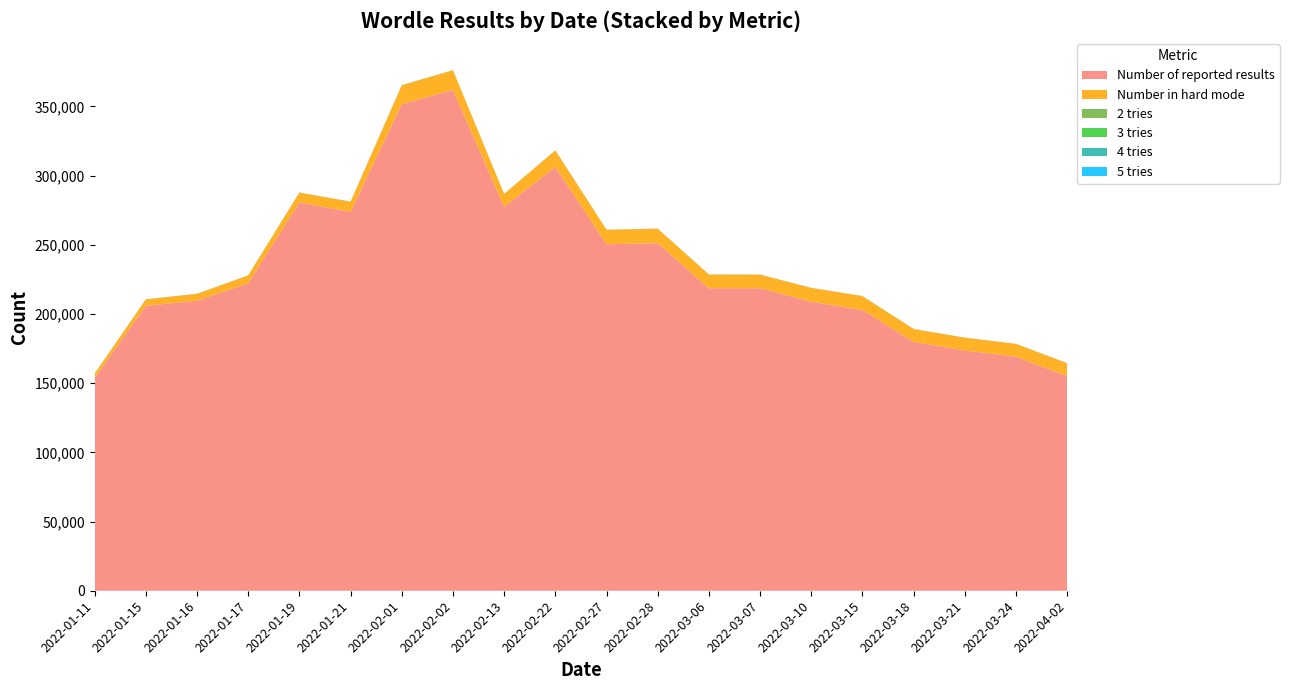

Reading left to right, list all the values displayed in this chart.

Number of reported results: 2022-01-11=153880	2022-01-15=205880	2022-01-16=209609	2022-01-17=222197	2022-01-19=280622	2022-01-21=273727	2022-02-01=351663	2022-02-02=361908	2022-02-13=277471	2022-02-22=306356	2022-02-27=250413	2022-02-28=251094	2022-03-06=218595	2022-03-07=218595	2022-03-10=208884	2022-03-15=202855	2022-03-18=179830	2022-03-21=173636	2022-03-24=169066	2022-04-02=155079
Number in hard mode: 2022-01-11=3017	2022-01-15=4655	2022-01-16=4955	2022-01-17=5640	2022-01-19=7094	2022-01-21=7409	2022-02-01=13606	2022-02-02=14205	2022-02-13=9249	2022-02-22=11814	2022-02-27=10438	2022-02-28=10521	2022-03-06=9911	2022-03-07=9823	2022-03-10=9960	2022-03-15=10024	2022-03-18=9304	2022-03-21=9200	2022-03-24=9318	2022-04-02=9315
2 tries: 2022-01-11=9	2022-01-15=9	2022-01-16=9	2022-01-17=8	2022-01-19=16	2022-01-21=8	2022-02-01=13	2022-02-02=13	2022-02-13=6	2022-02-22=14	2022-02-27=9	2022-02-28=8	2022-03-06=8	2022-03-07=9	2022-03-10=8	2022-03-15=16	2022-03-18=8	2022-03-21=14	2022-03-24=14	2022-04-02=16
3 tries: 2022-01-11=35	2022-01-15=35	2022-01-16=32	2022-01-17=32	2022-01-19=37	2022-01-21=30	2022-02-01=34	2022-02-02=32	2022-02-13=29	2022-02-22=38	2022-02-27=33	2022-02-28=30	2022-03-06=33	2022-03-07=30	2022-03-10=31	2022-03-15=32	2022-03-18=31	2022-03-21=36	2022-03-24=35	2022-04-02=33
4 tries: 2022-01-11=34	2022-01-15=34	2022-01-16=32	2022-01-17=32	2022-01-19=28	2022-01-21=33	2022-02-01=30	2022-02-02=29	2022-02-13=34	2022-02-22=30	2022-02-27=33	2022-02-28=36	2022-03-06=34	2022-03-07=34	2022-03-10=34	2022-03-15=30	2022-03-18=34	2022-03-21=30	2022-03-24=31	2022-04-02=28
5 tries: 2022-01-11=16	2022-01-15=16	2022-01-16=18	2022-01-17=18	2022-01-19=12	2022-01-21=19	2022-02-01=15	2022-02-02=16	2022-02-13=21	2022-02-22=12	2022-02-27=16	2022-02-28=18	2022-03-06=17	2022-03-07=19	2022-03-10=19	2022-03-15=16	2022-03-18=19	2022-03-21=13	2022-03-24=14	2022-04-02=15